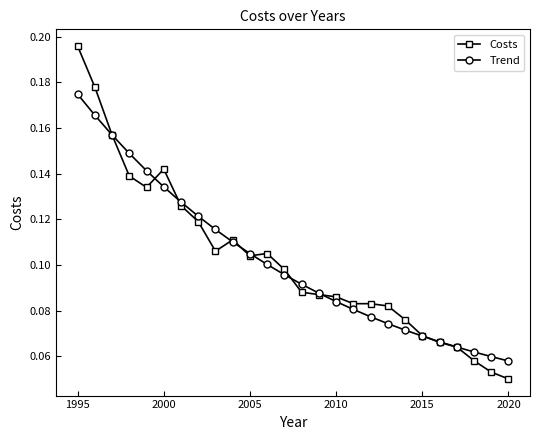

Which series has the largest range (max minus min)?

Costs